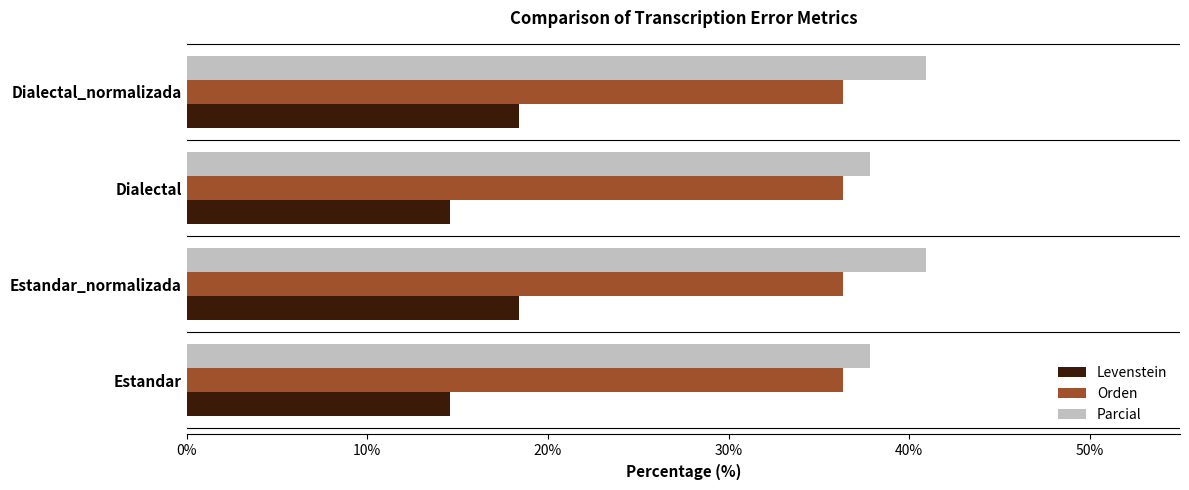

What is the minimum value shown in the chart?

14.6